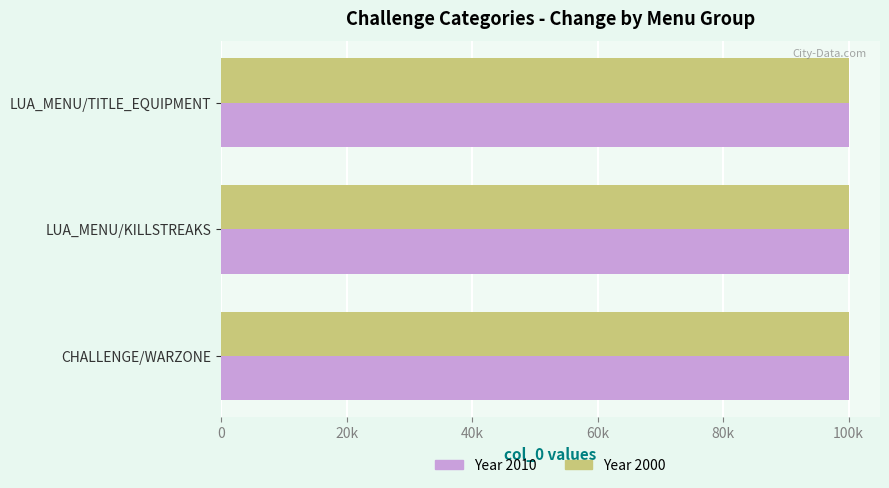

What is the minimum value shown in the chart?

100006